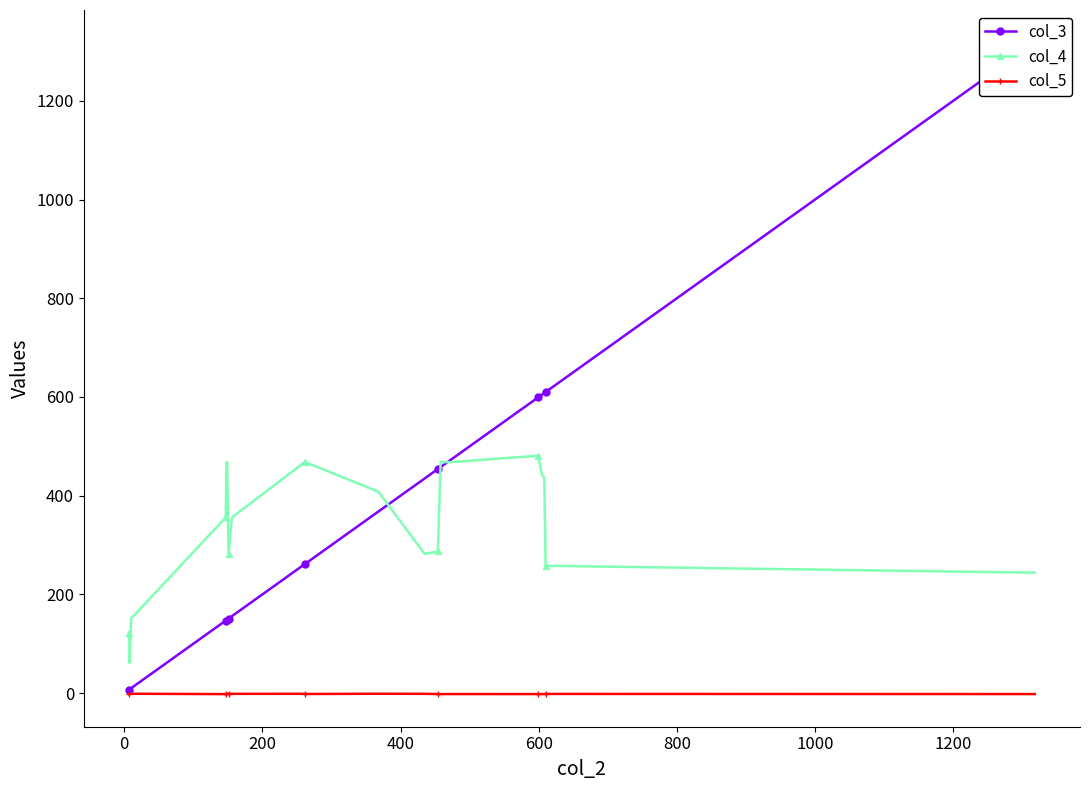

How many interior local valleys does the col_4 series have?

3